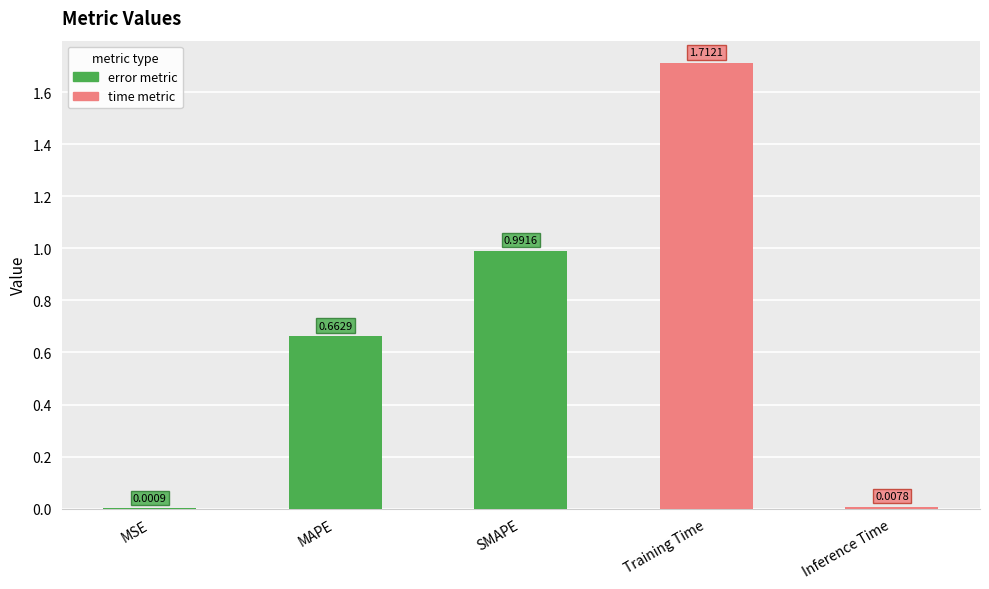

Between MAPE and SMAPE, which is larger?

SMAPE